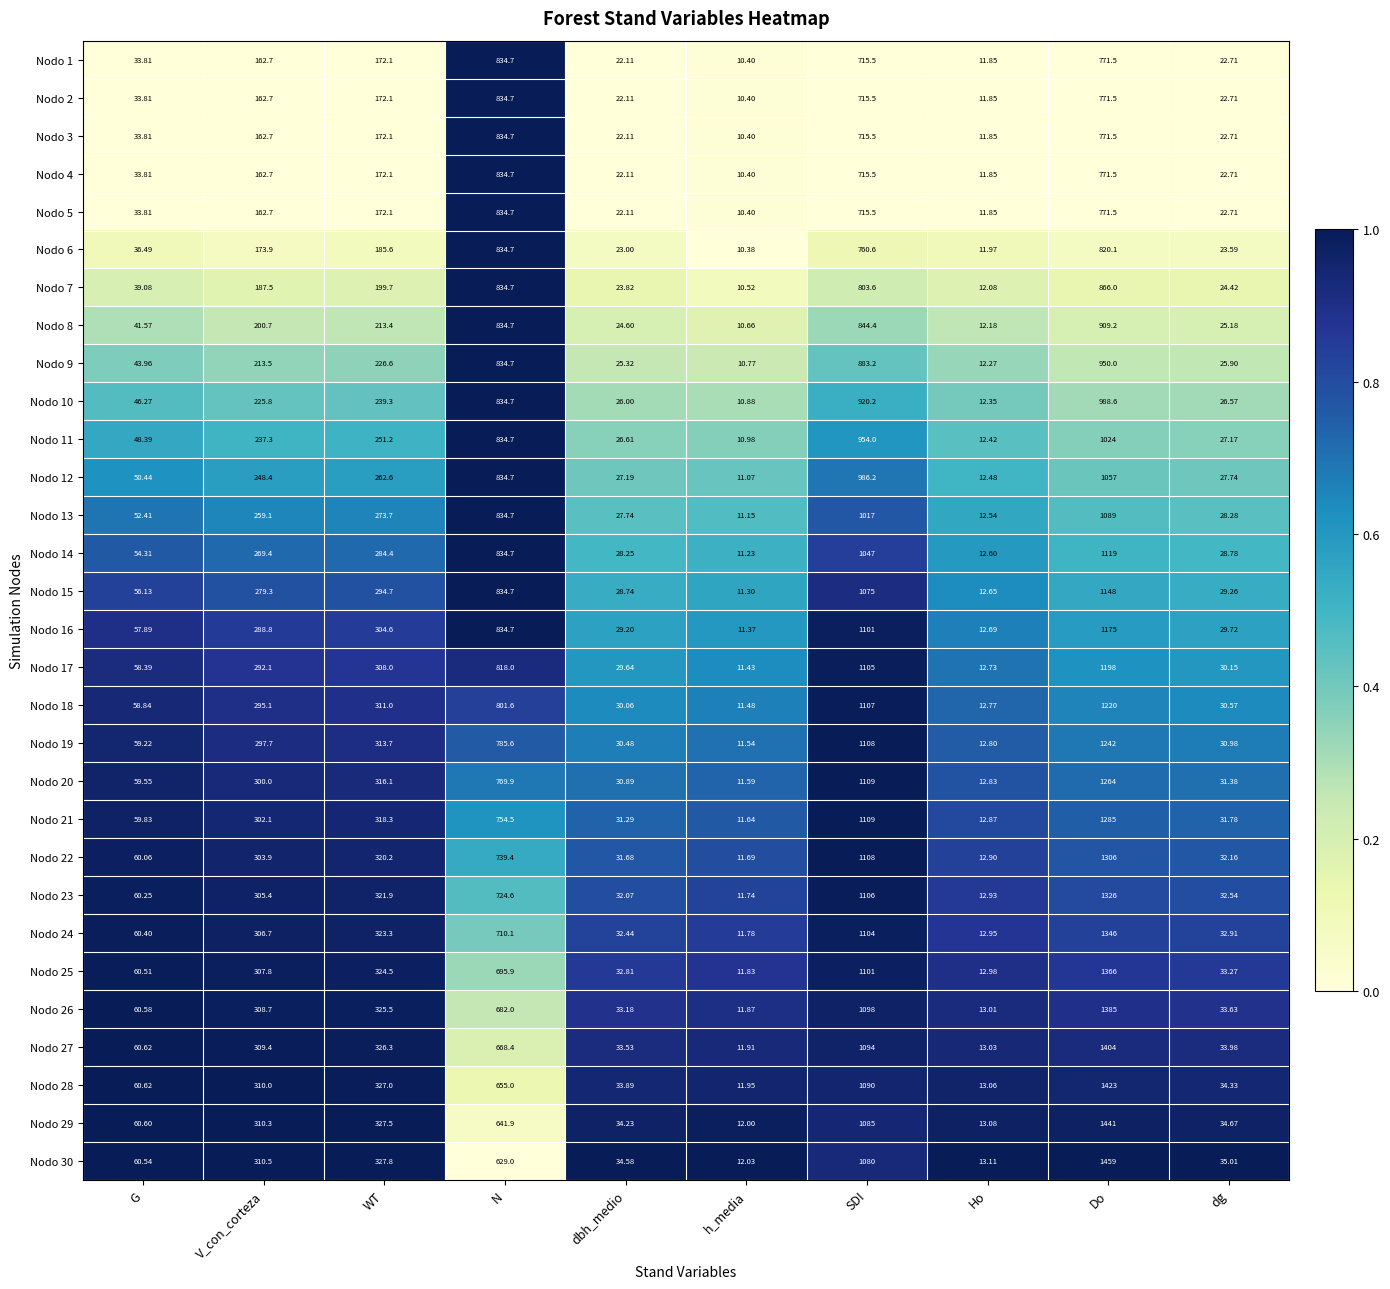

Is the value of Nodo 7 at WT greater than the value of Nodo 10 at G?

Yes